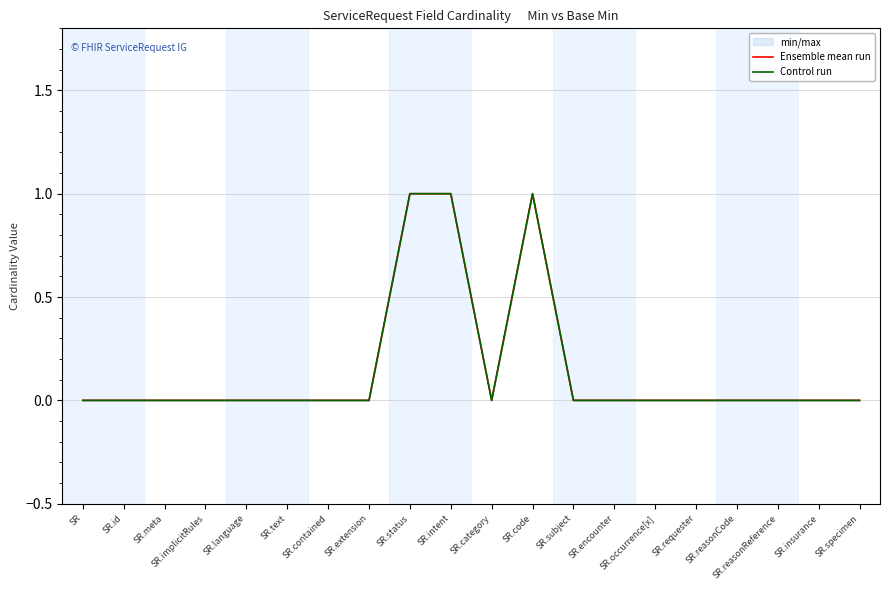

Which category has the highest value in the Control run series?

SR.status